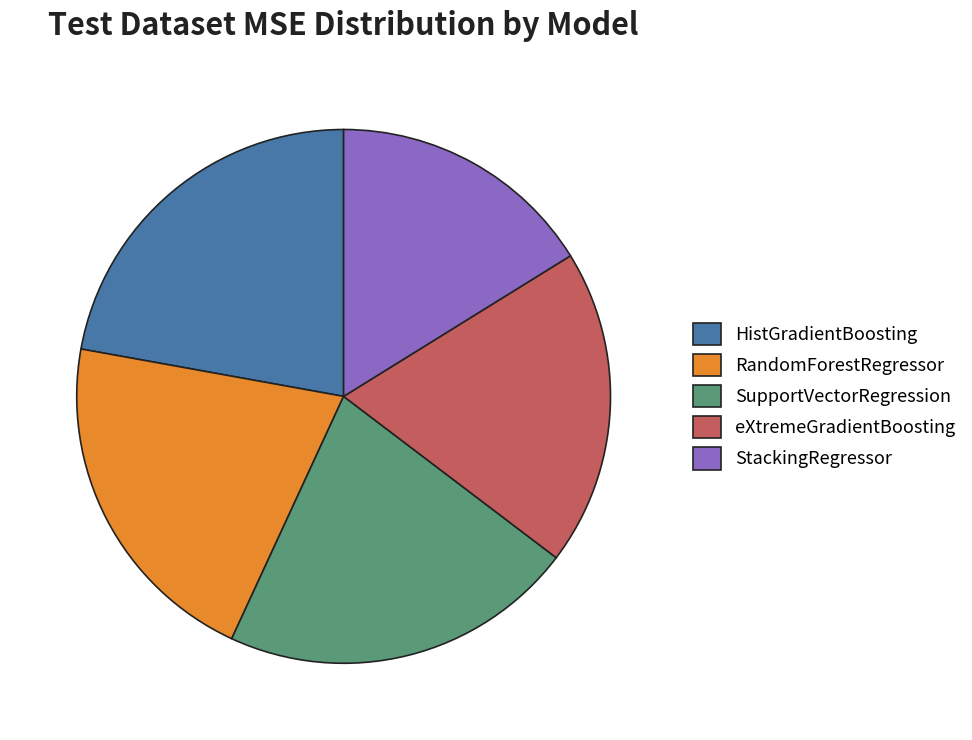

Between eXtremeGradientBoosting and StackingRegressor, which is larger?

eXtremeGradientBoosting